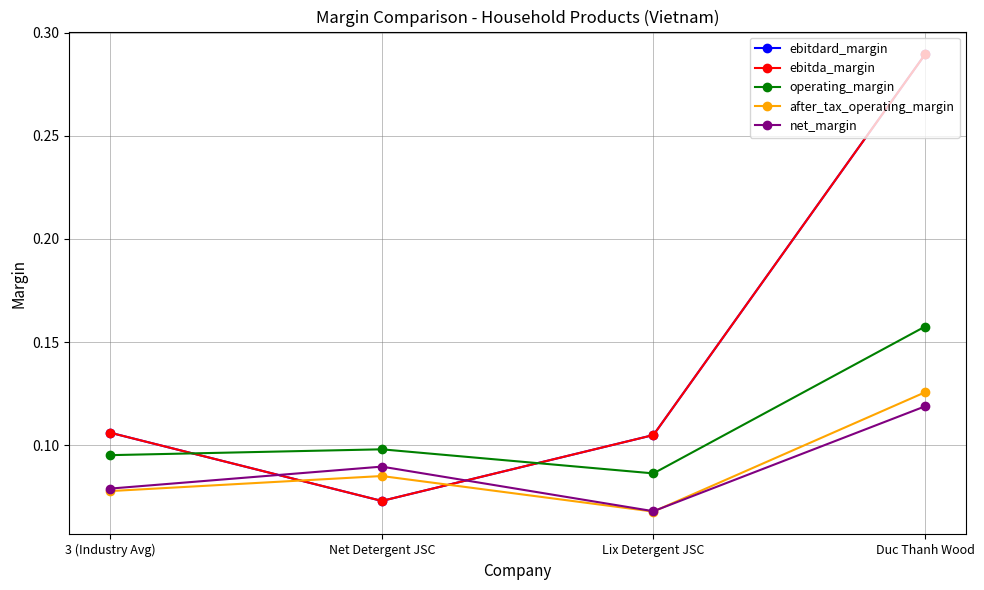

Is this an area chart (filled region under the line)?

No